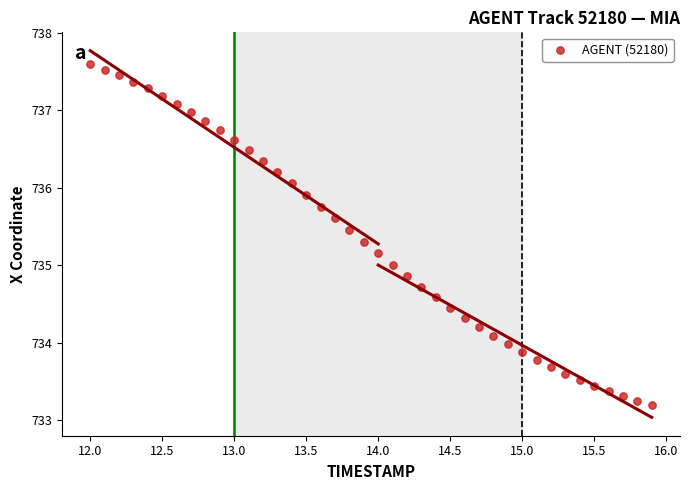

What is the range of X values (max minus min)?

3.9